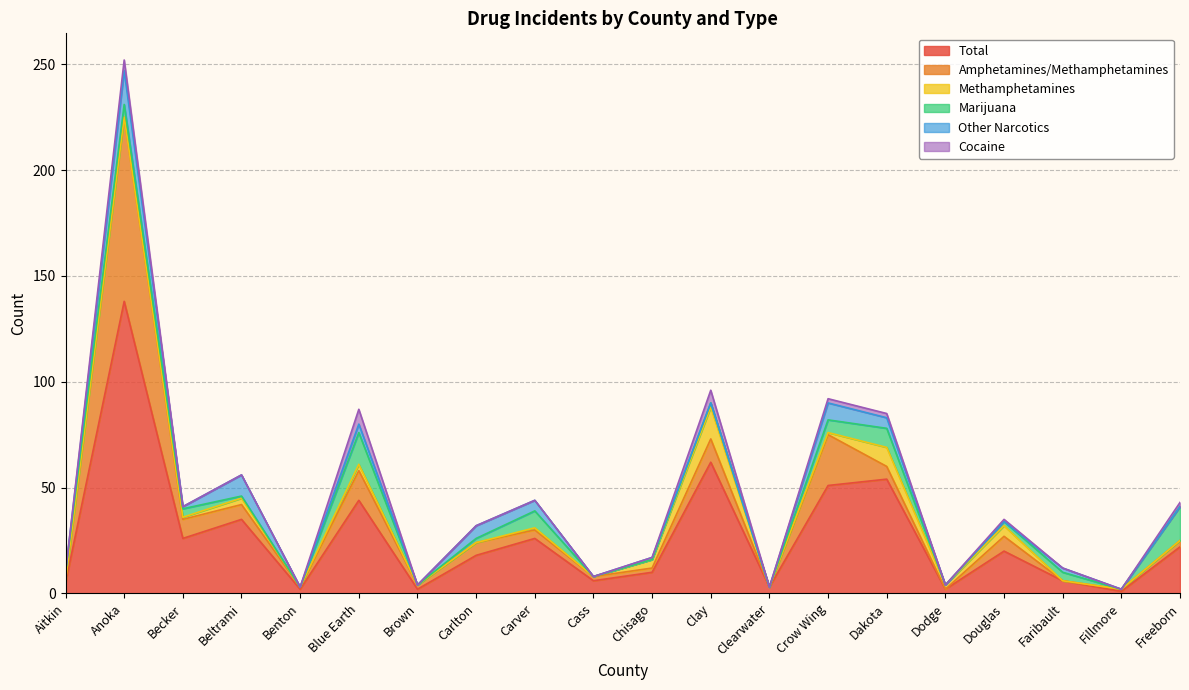

True or false: Other Narcotics and Total intersect in this chart.

False